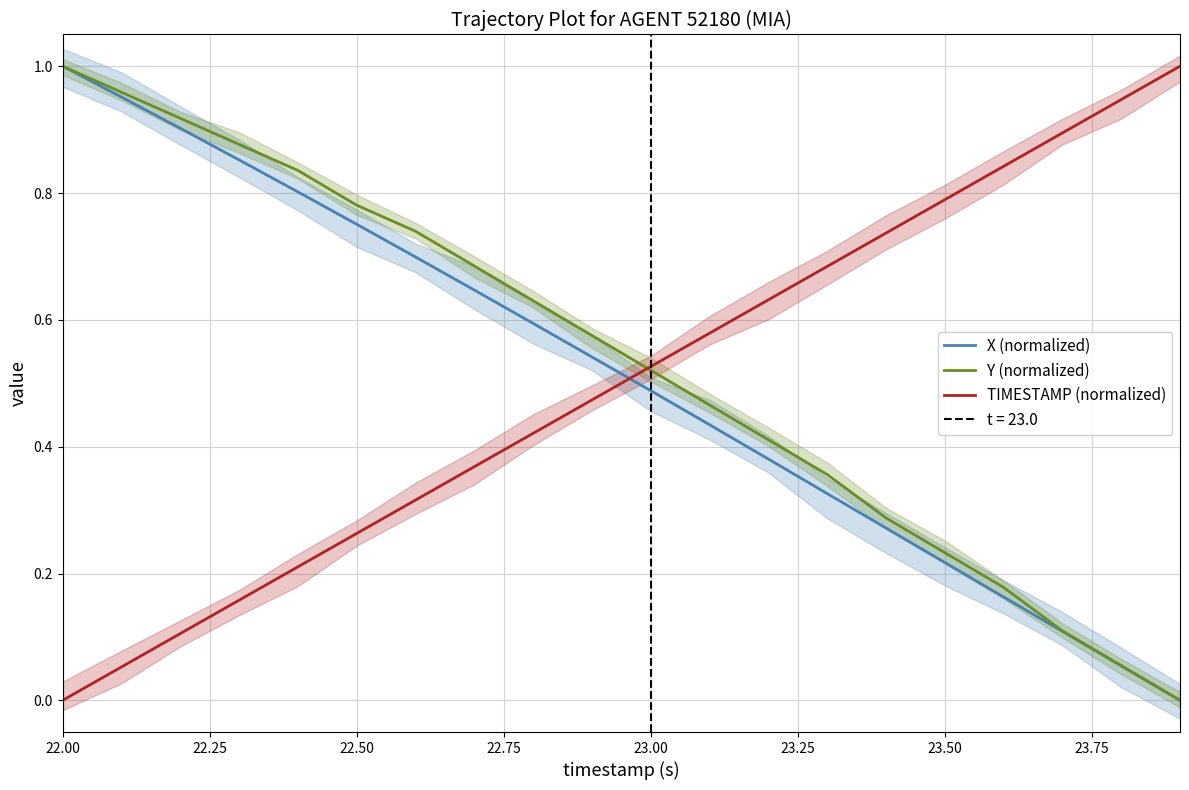

Does the chart have visible grid lines?

Yes